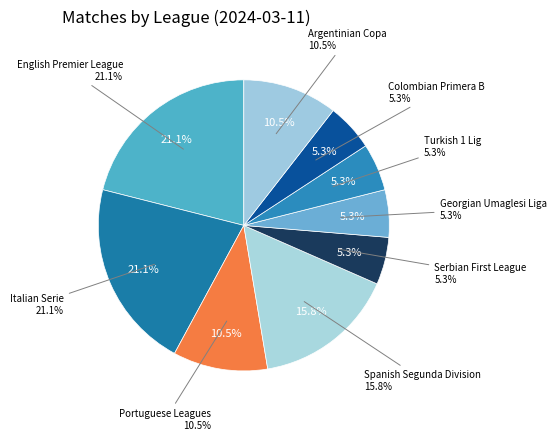

Between Georgian Umaglesi Liga and Colombian Primera B, which is larger?

Georgian Umaglesi Liga